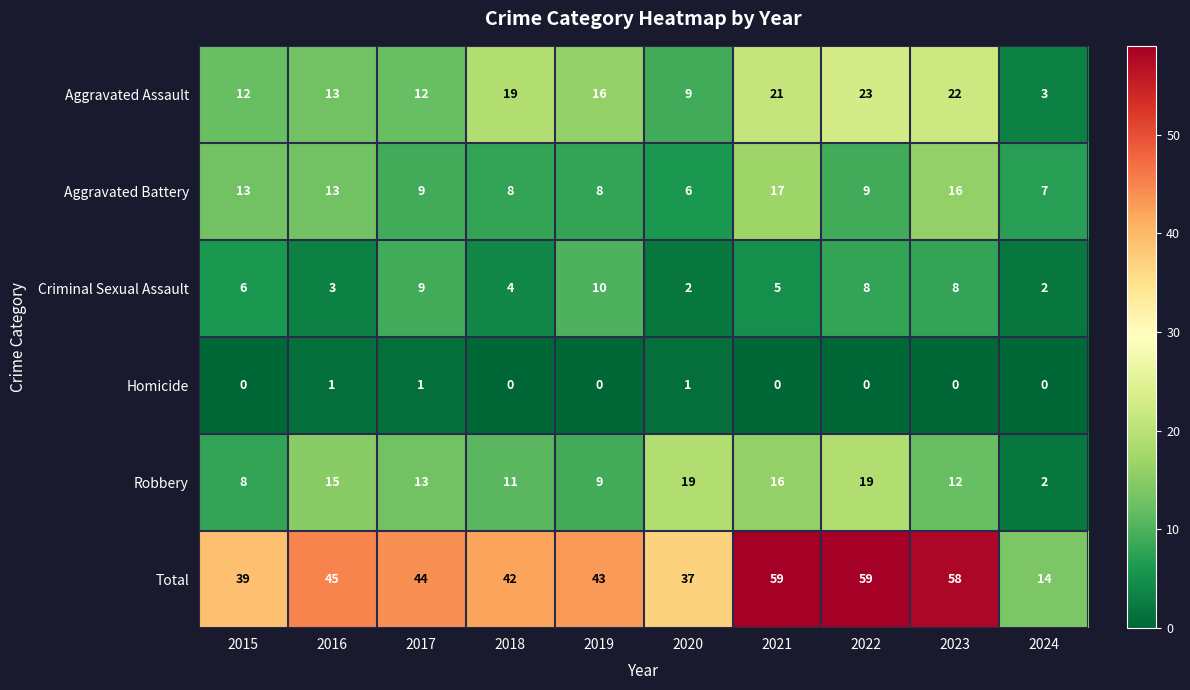

Which category has the lowest value in the Total series?

2024